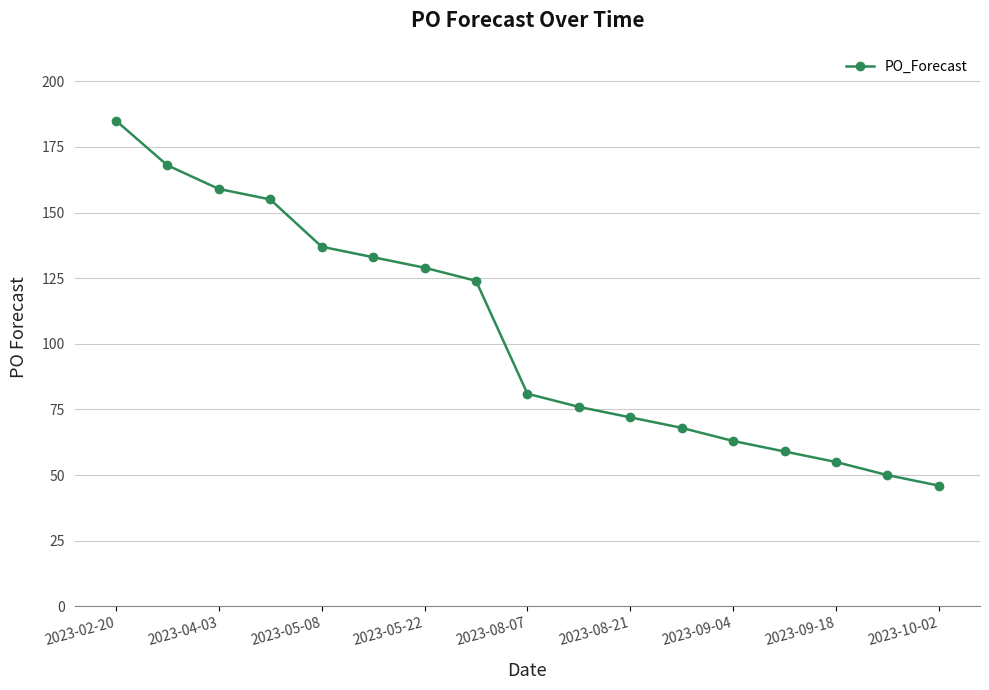

How many categories are shown in the chart?

17